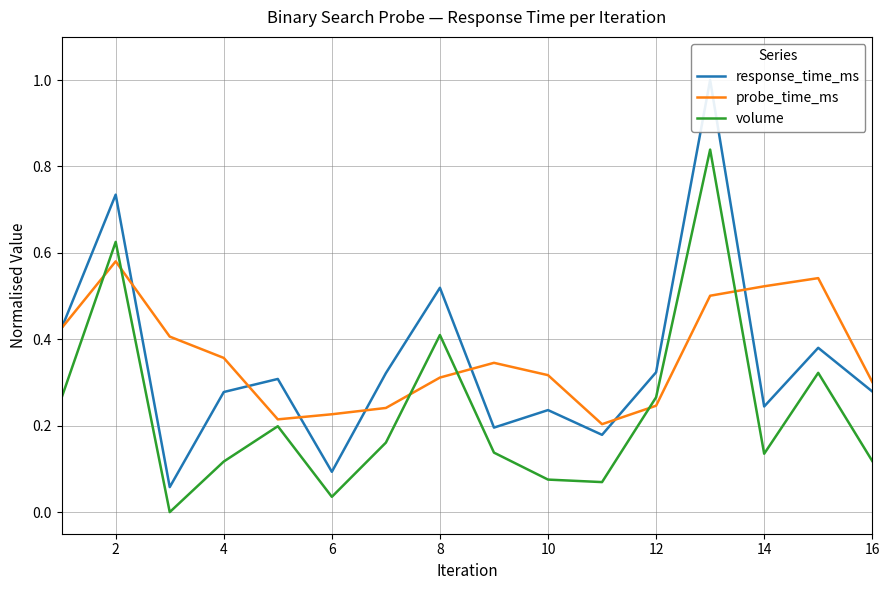

Which series has the widest spread of values?

response_time_ms